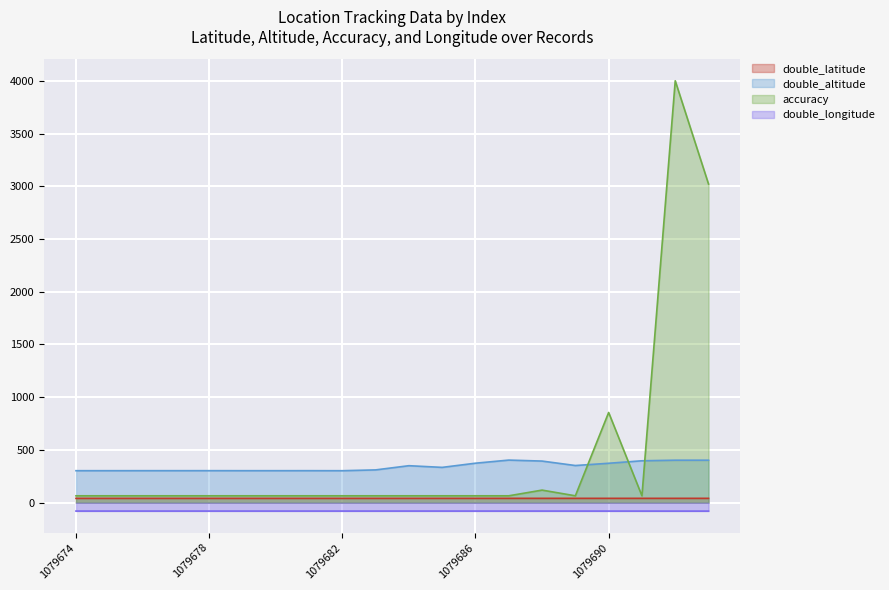

Which category has the highest value across all series?

1079692